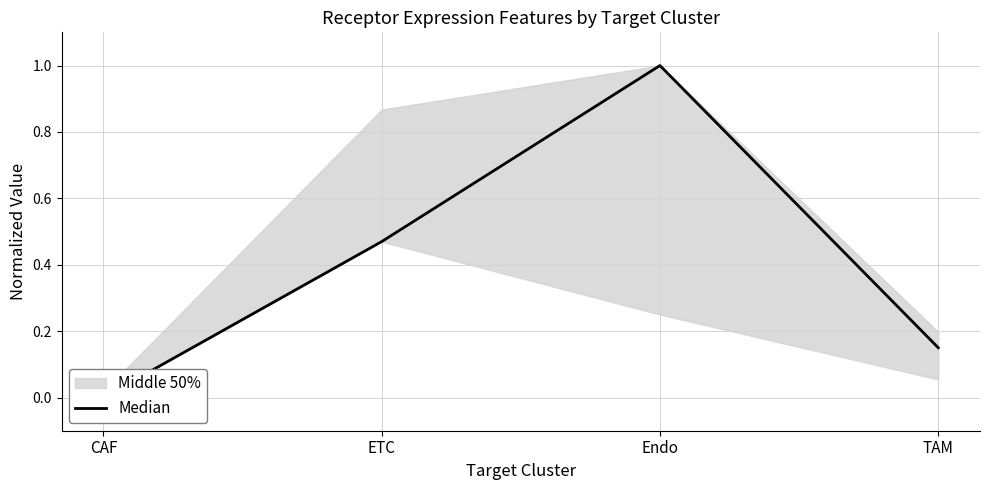

How many points are higher than both their immediate neighbors (excluding endpoints)?

1